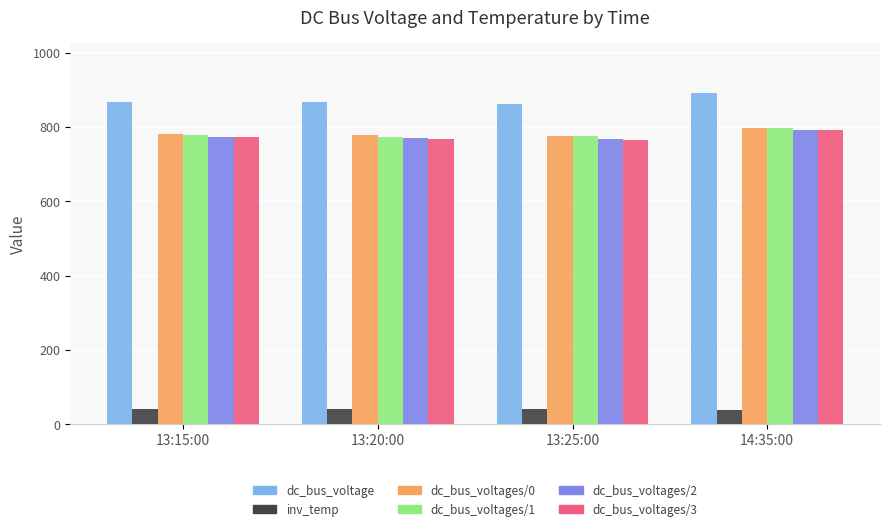

Which series has the widest spread of values?

dc_bus_voltage